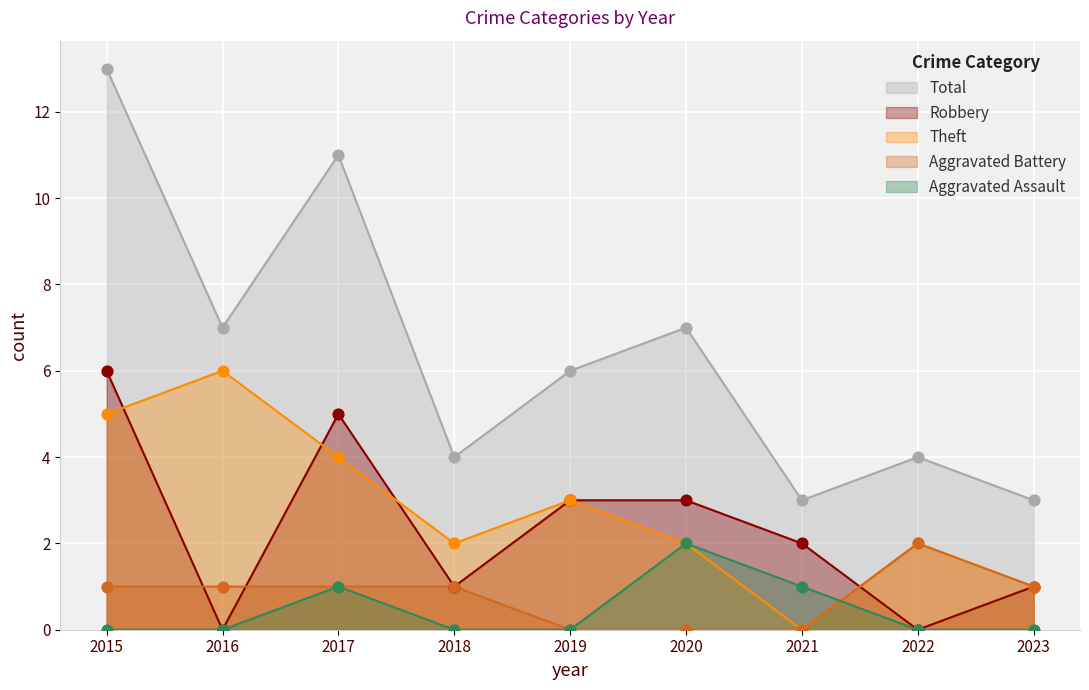

What are all the series names shown in the legend?

Total, Robbery, Theft, Aggravated Battery, Aggravated Assault